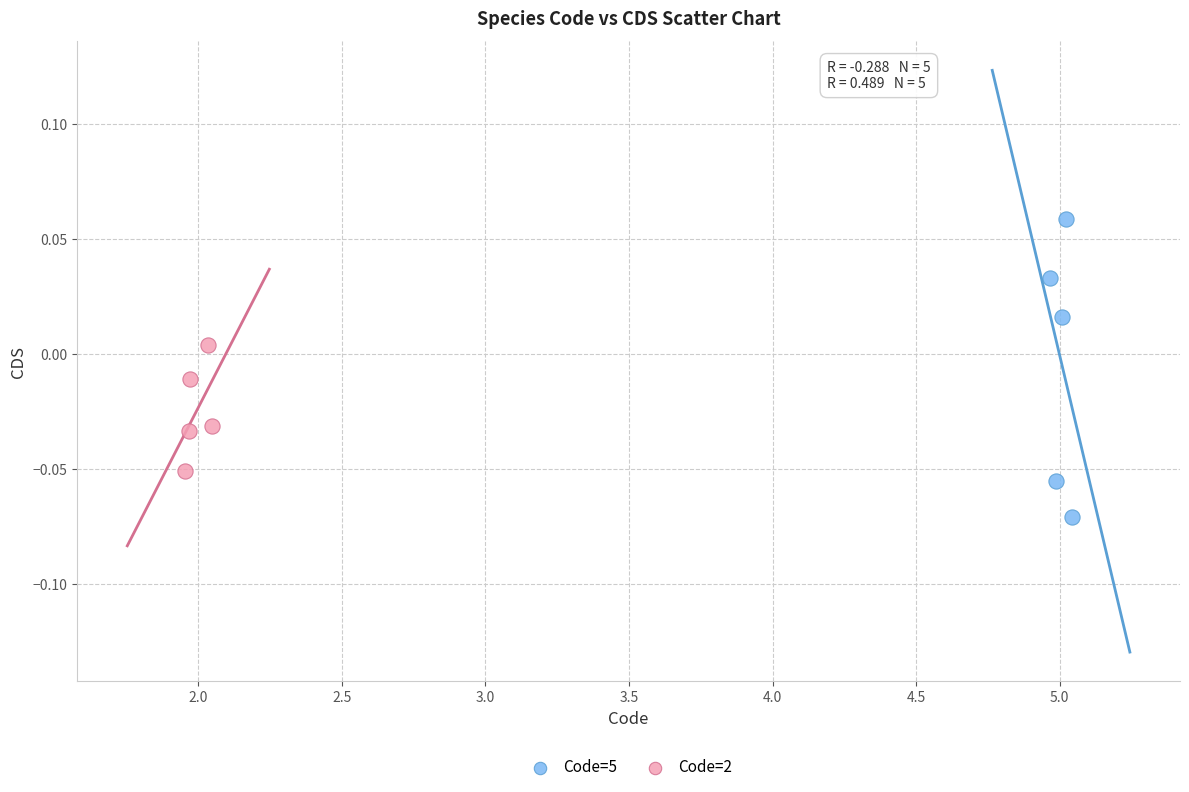

What are all the series names shown in the legend?

Code=5, Code=2